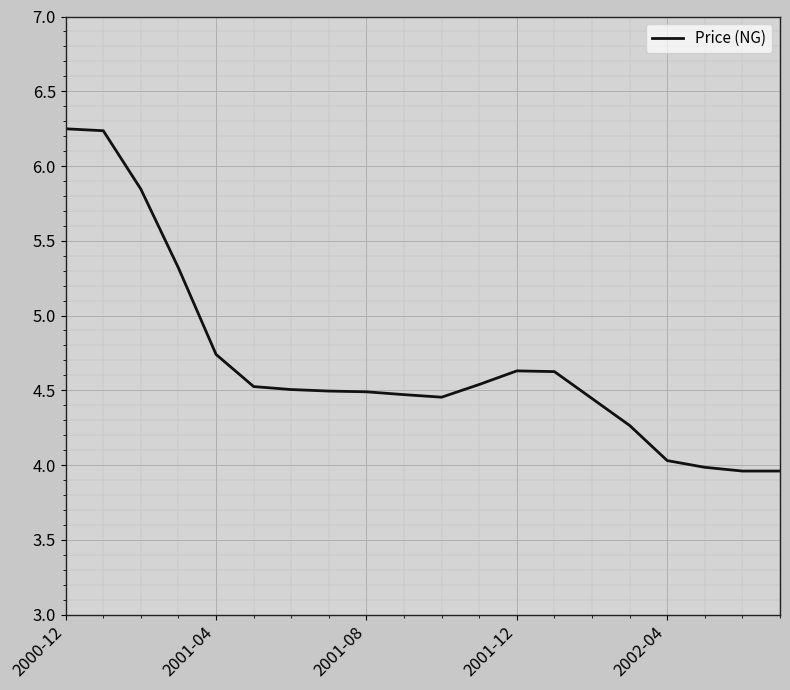

Is it true that the value at 2001-08 is 6.2?

False